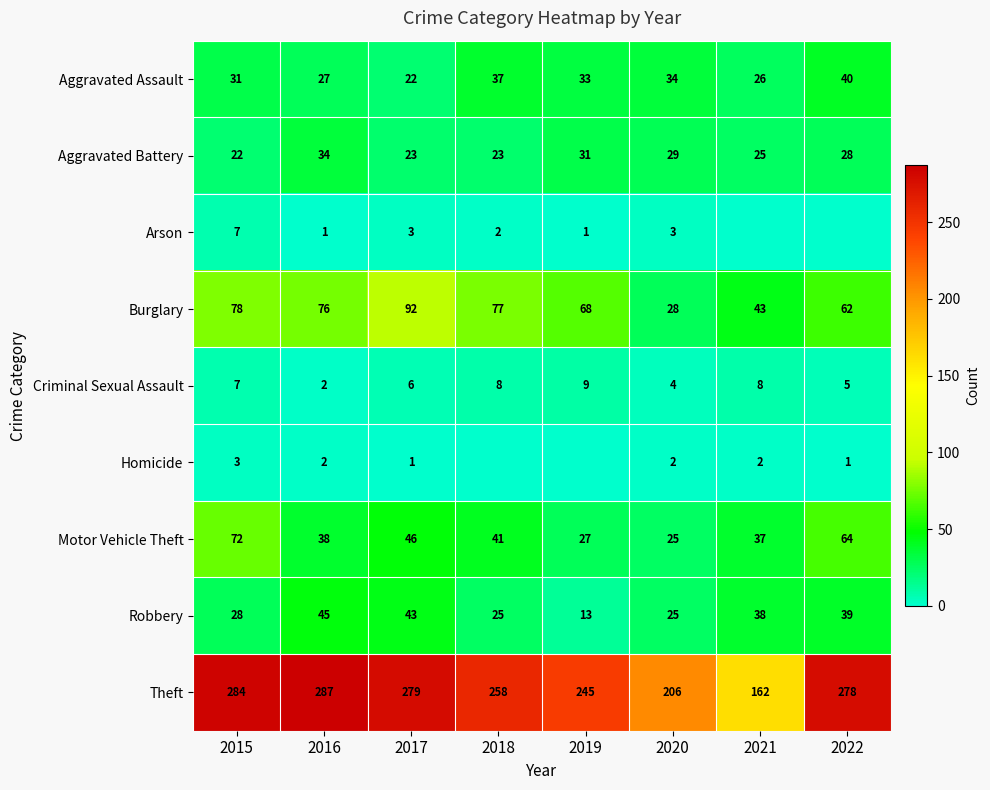

Rank the categories by Aggravated Assault value from lowest to highest.

2017, 2021, 2016, 2015, 2019, 2020, 2018, 2022